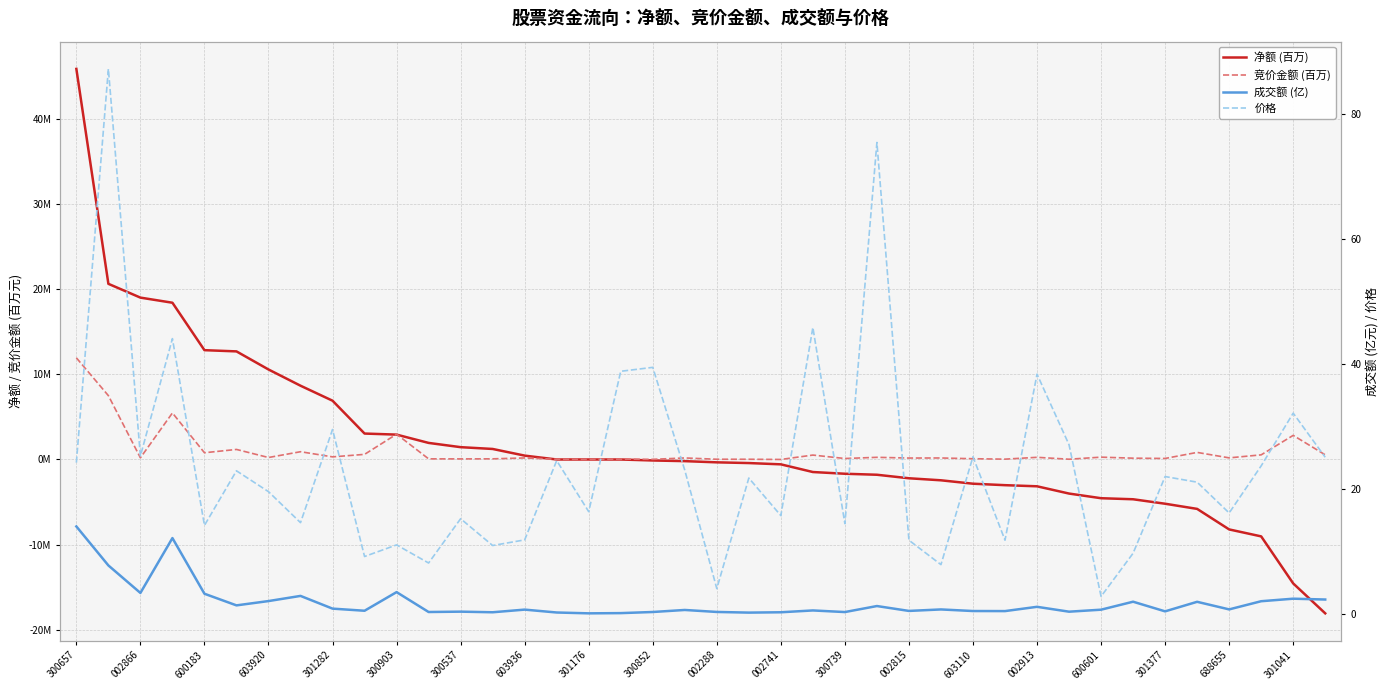

Count the number of data series in this chart.

4